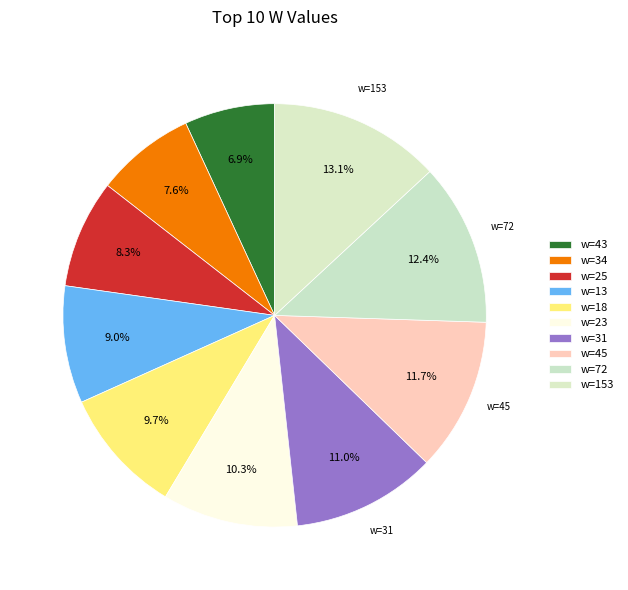

How many segments does this pie chart have?

10